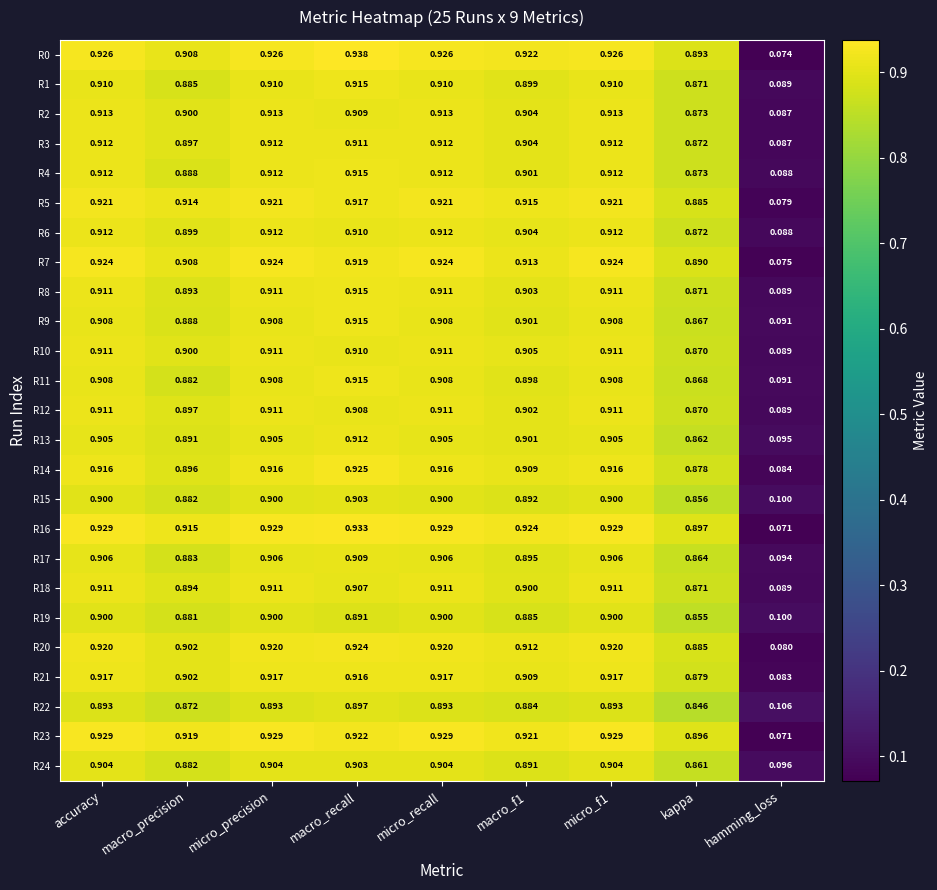

Is the value of R15 at micro_f1 greater than the value of R11 at micro_f1?

No